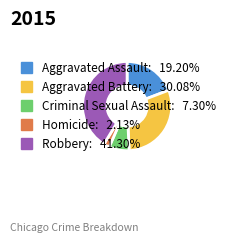

Is the sum of Criminal Sexual Assault and Aggravated Assault greater than half?

No